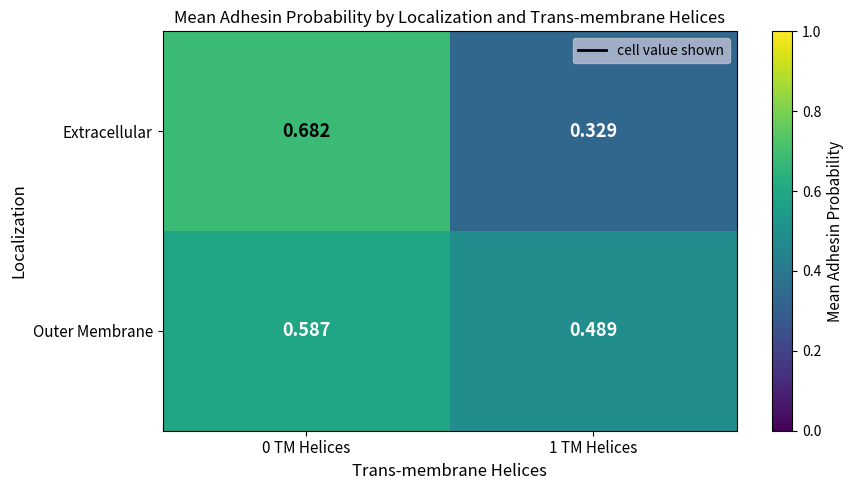

Which series has the widest spread of values?

Extracellular